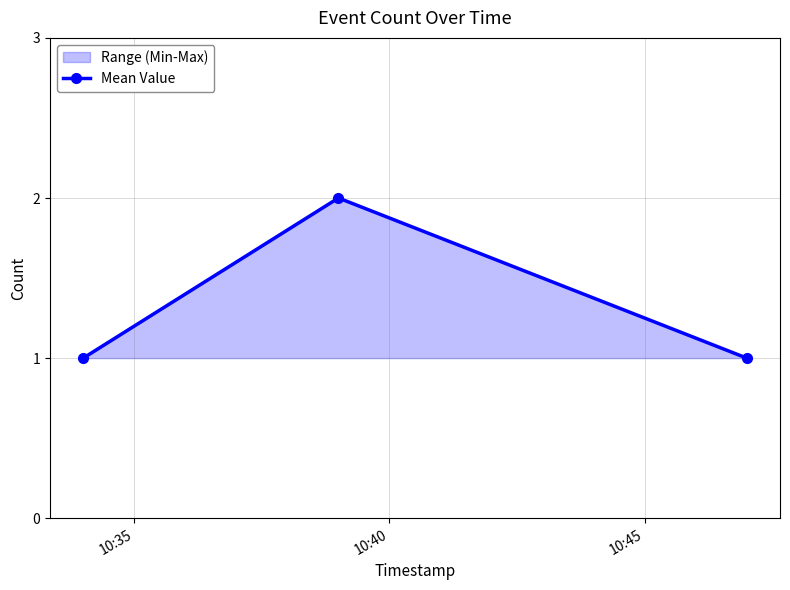

Count the number of categories in the chart.

3